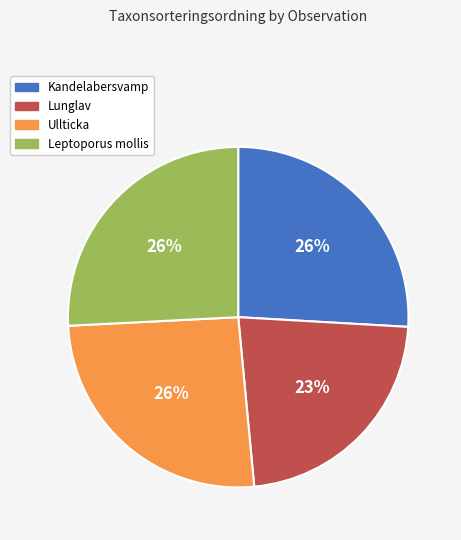

To the nearest percent, what is the average slice percentage?

25%